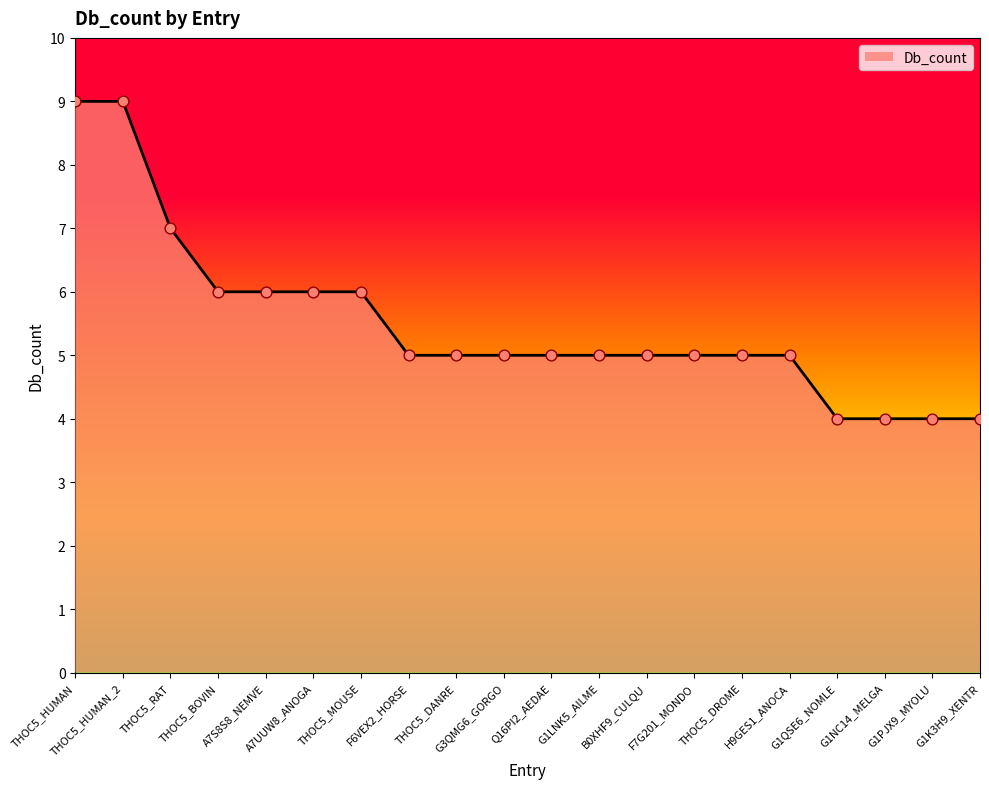

What is the greatest value displayed?

9